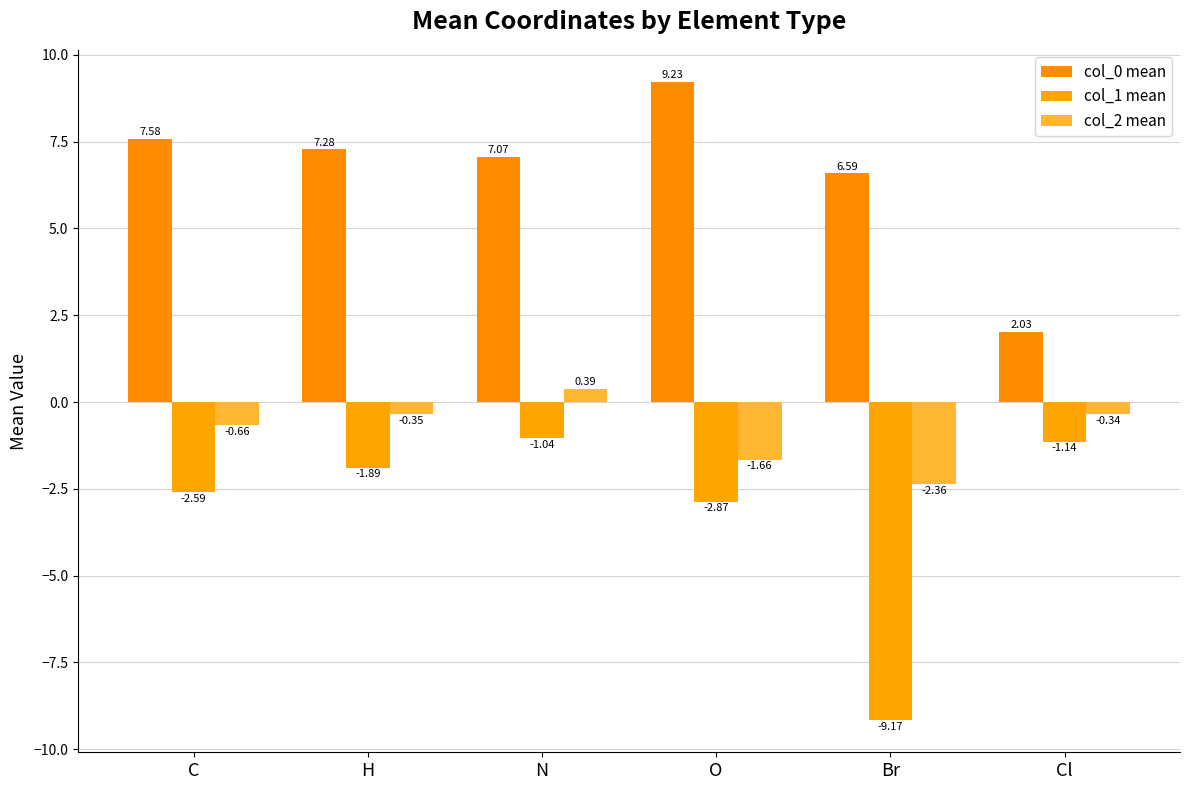

Are the bars horizontal?

No